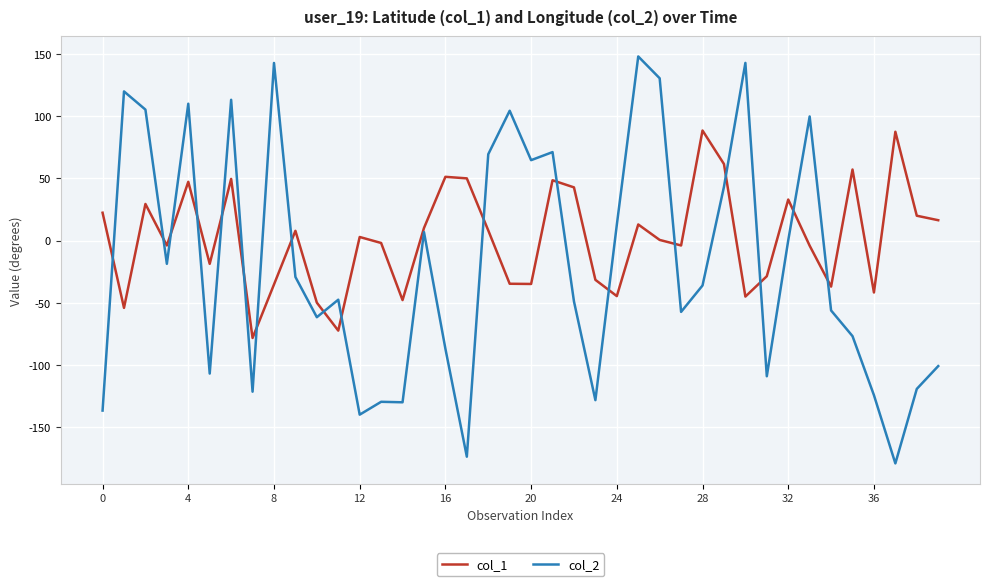

Which series has the largest total across all categories?

col_1